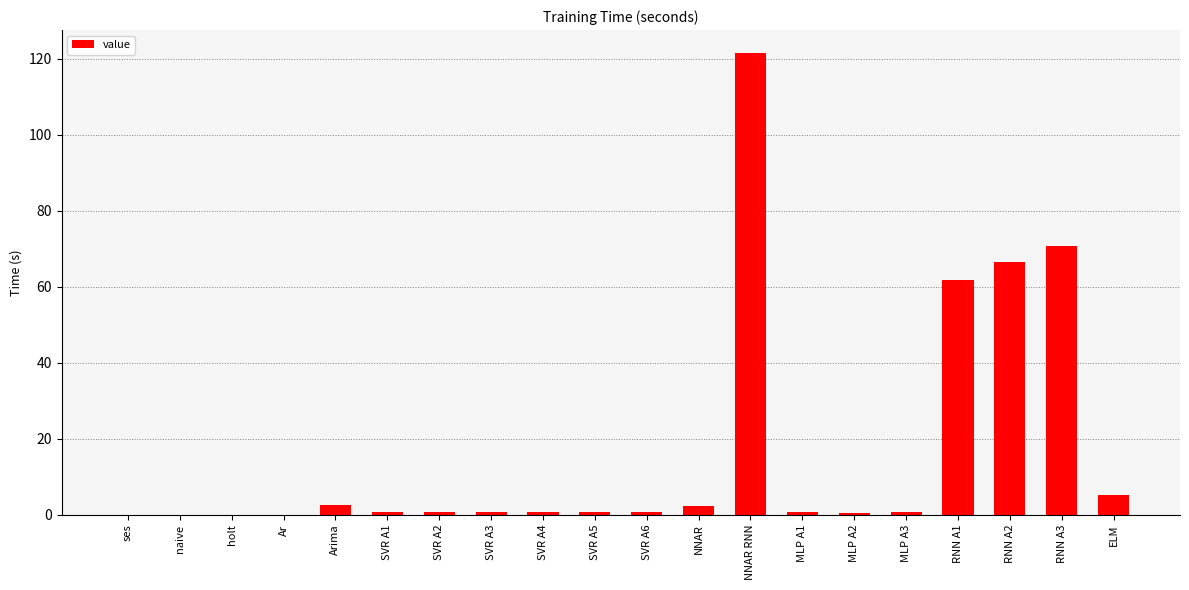

What is the greatest value displayed?

121.5